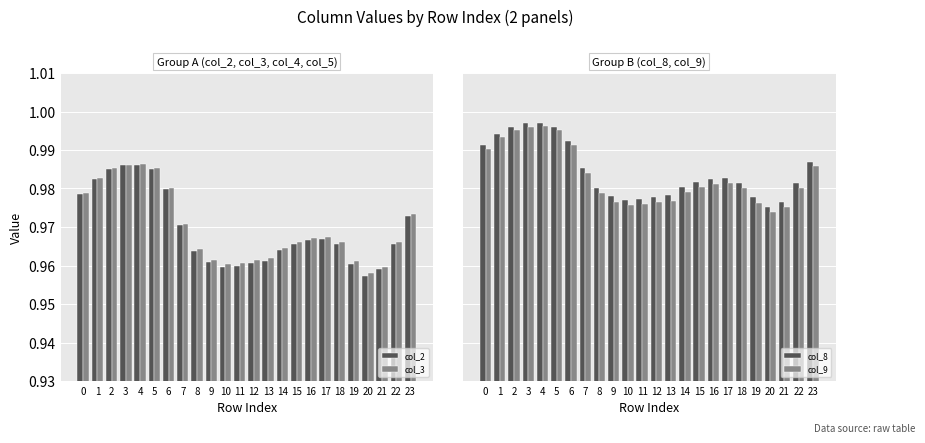

Which series has the largest range (max minus min)?

col_2